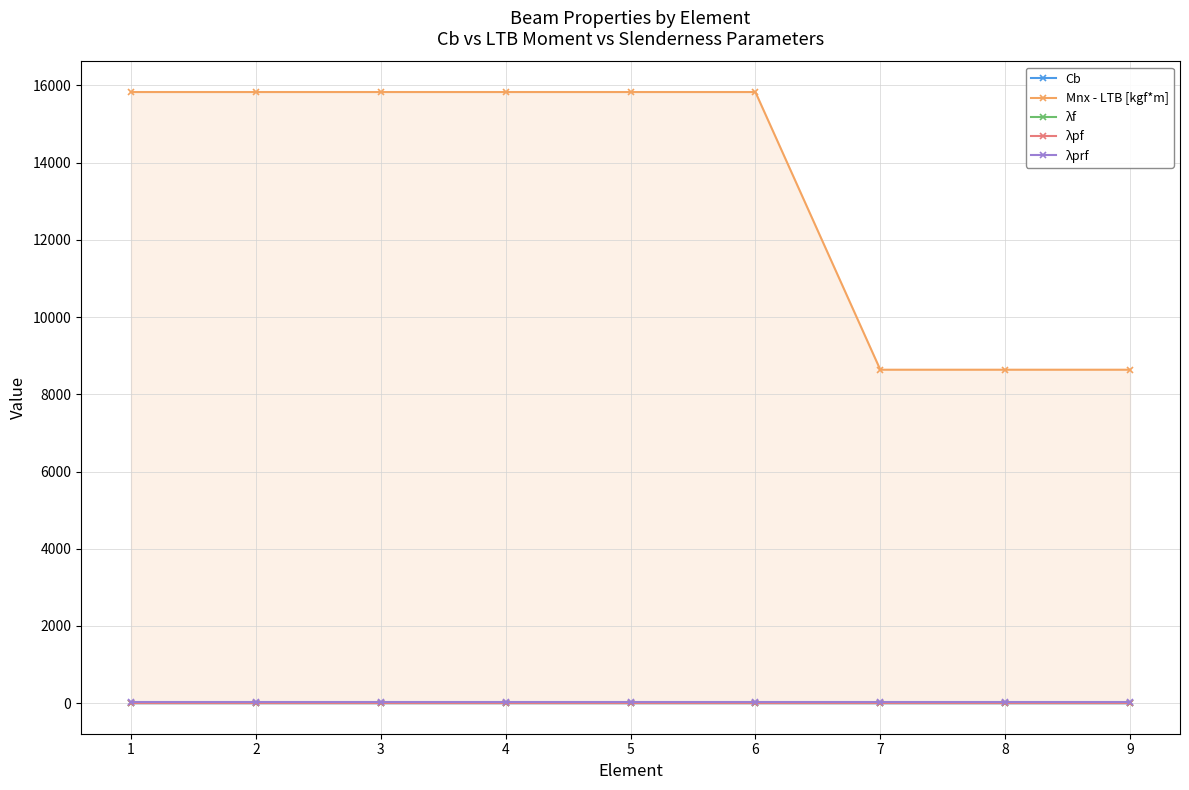

How many series are shown in this chart?

5